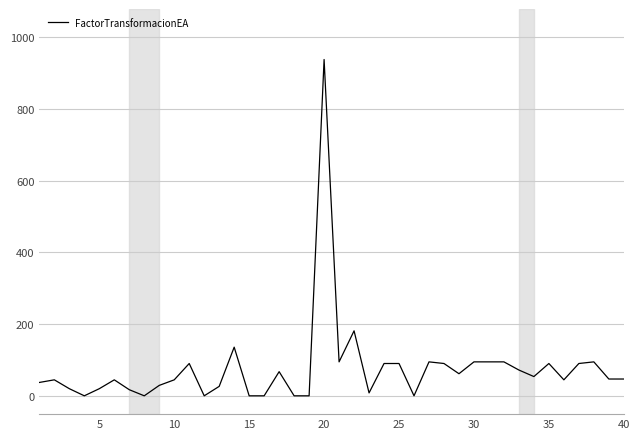

What is the sum of all values?

3080.5